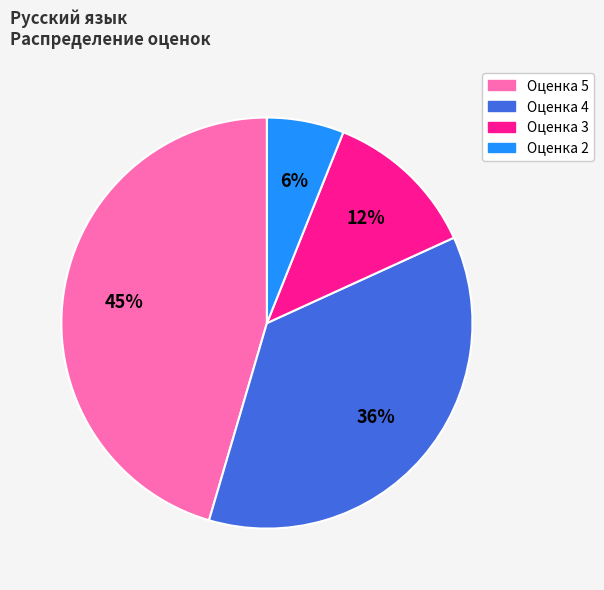

To the nearest percent, what is the difference between the largest and smallest slice percentages?

39%